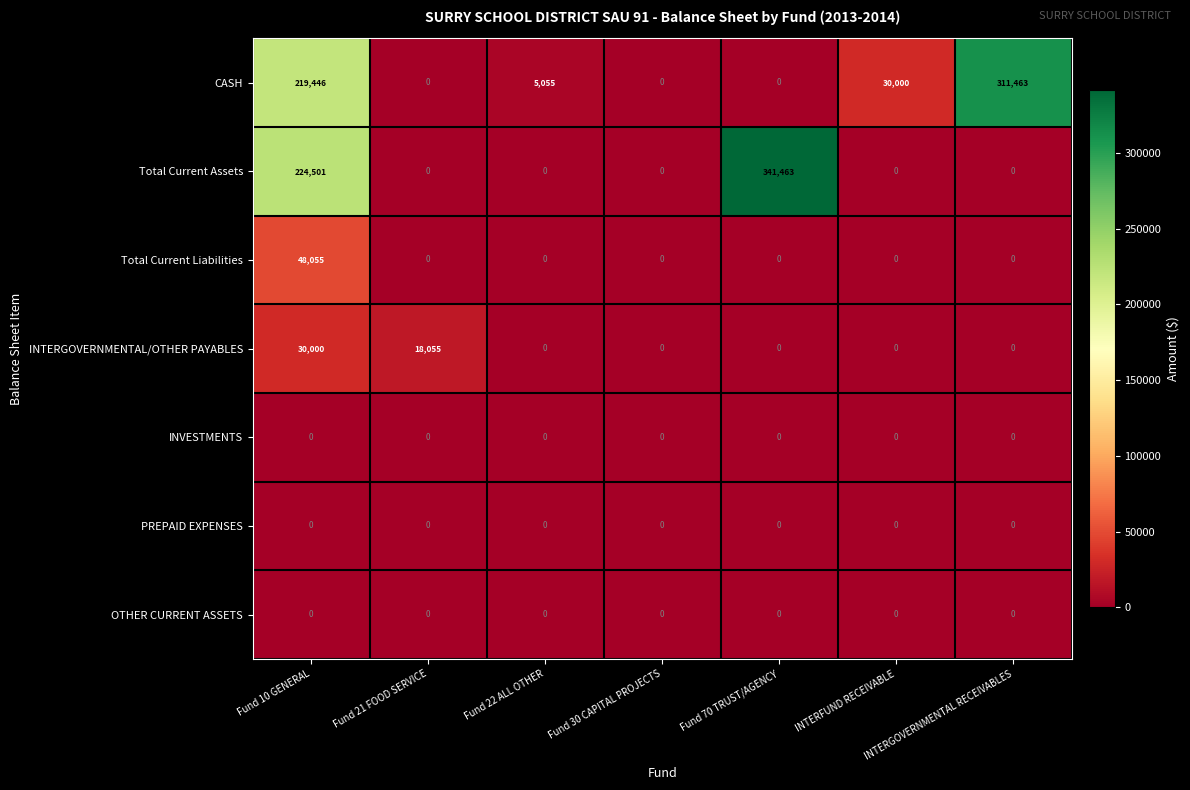

Which category has the highest value across all series?

Fund 70 TRUST/AGENCY